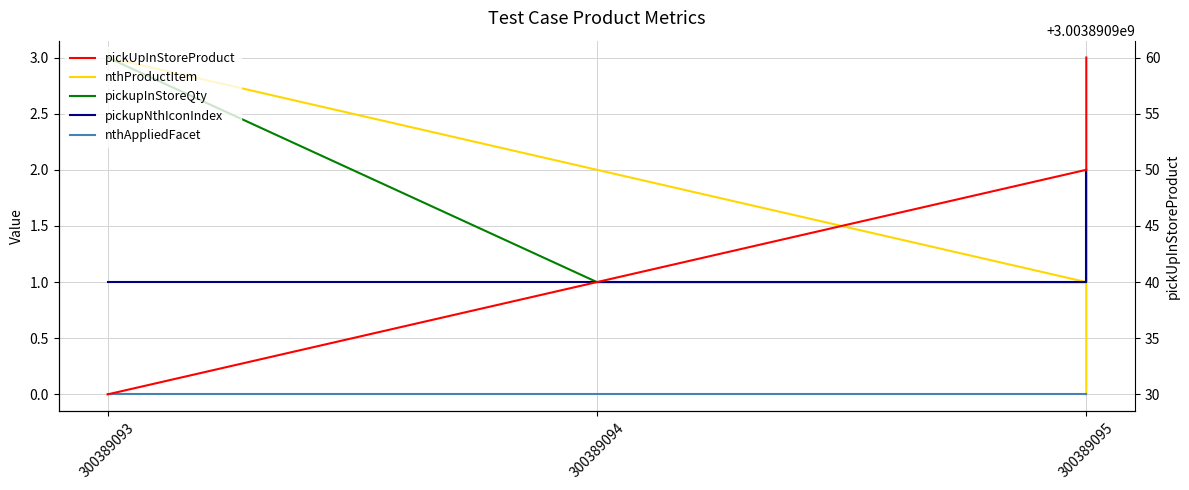

Where is pickupNthIconIndex nearest to the value 1?

300389093